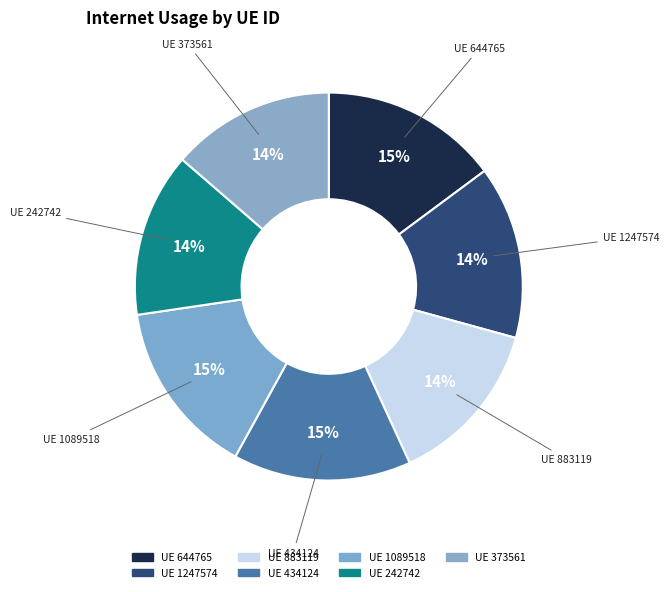

Rank the categories by value from highest to lowest.

434124, 644765, 1089518, 1247574, 883119, 242742, 373561